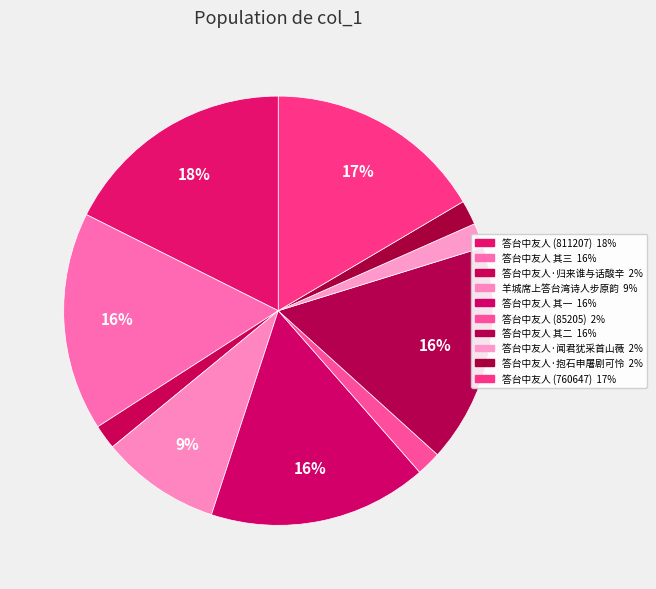

How many segments does this pie chart have?

10